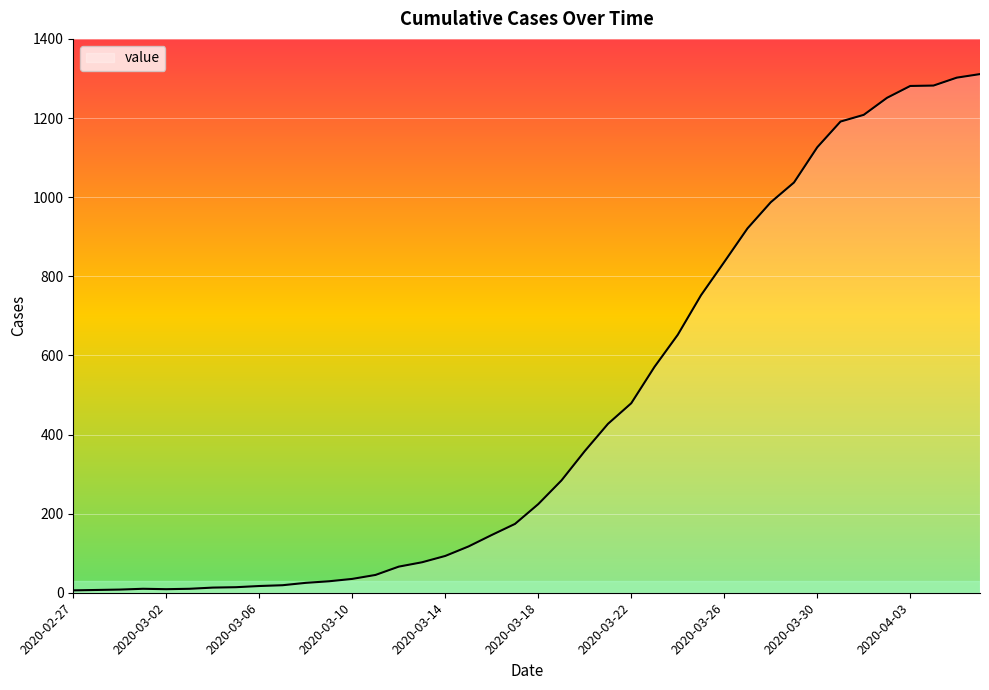

What is the difference between the maximum and minimum values?

1305